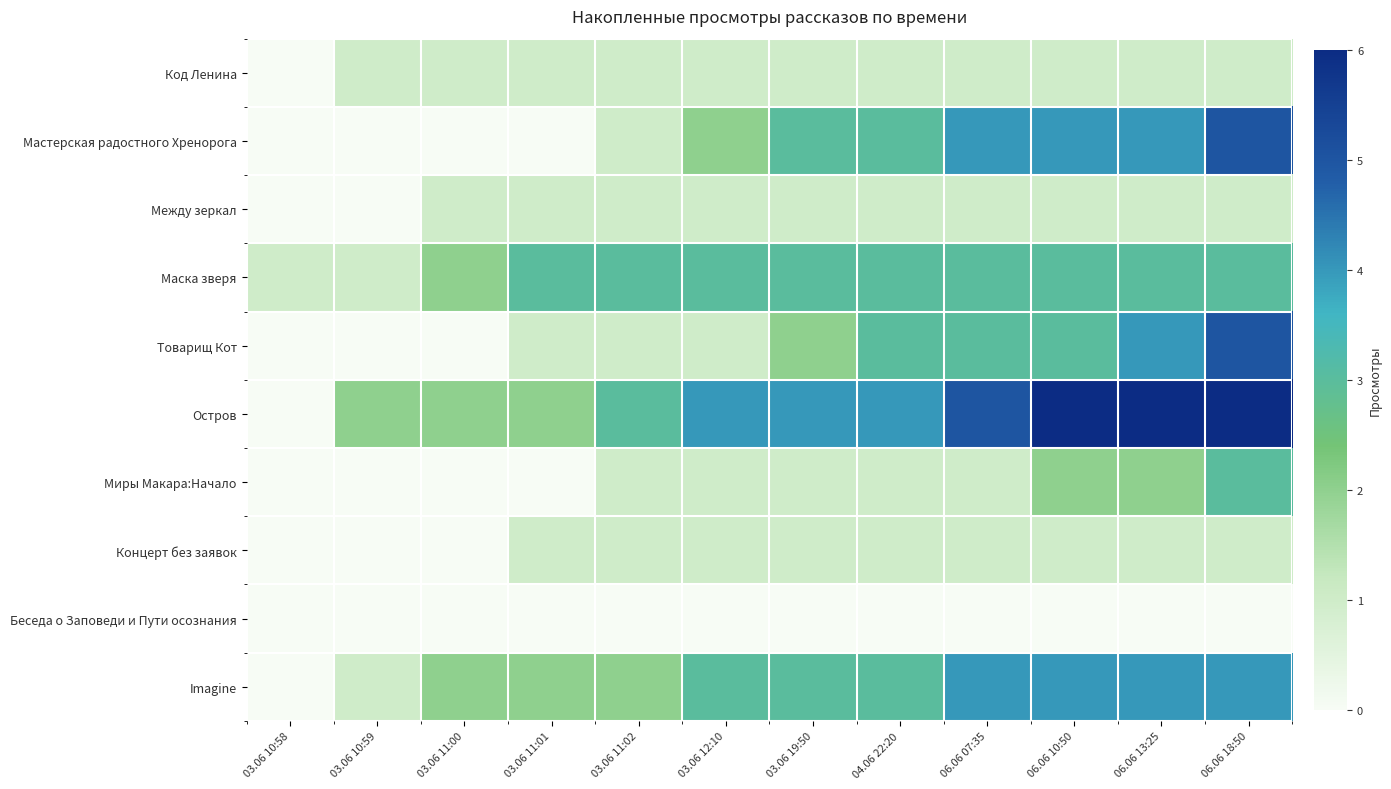

Which series has the widest spread of values?

Остров